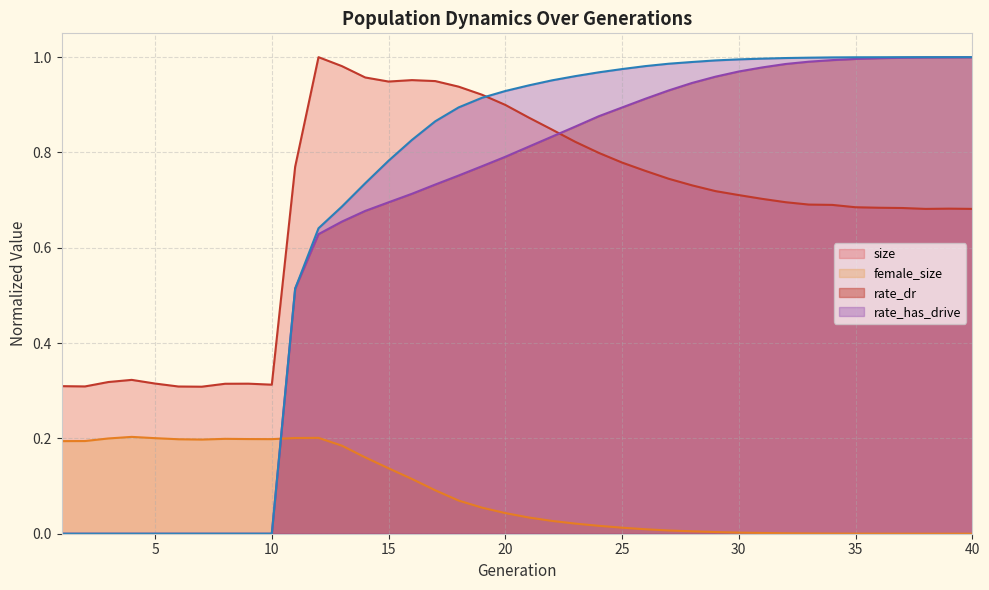

What value does the rate_has_drive series have at 39?

1.0